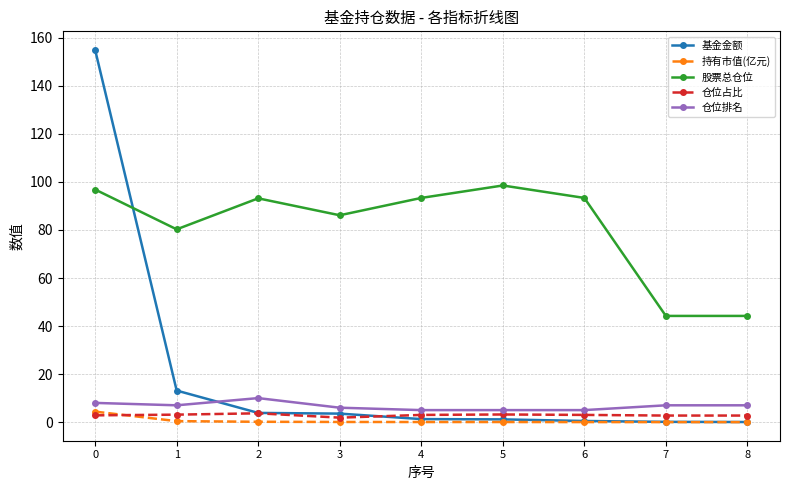

At which category does 股票总仓位 reach its first local valley?

1